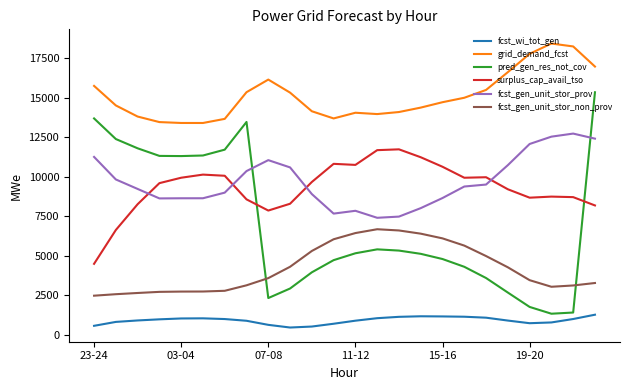

True or false: fcst_gen_unit_stor_non_prov and fcst_gen_unit_stor_prov intersect in this chart.

False